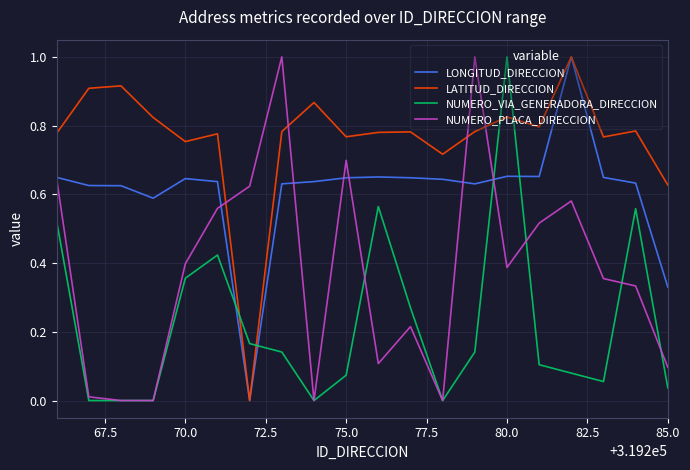

Rank the series by their average value, from highest to lowest.

LATITUD_DIRECCION, LONGITUD_DIRECCION, NUMERO_PLACA_DIRECCION, NUMERO_VIA_GENERADORA_DIRECCION